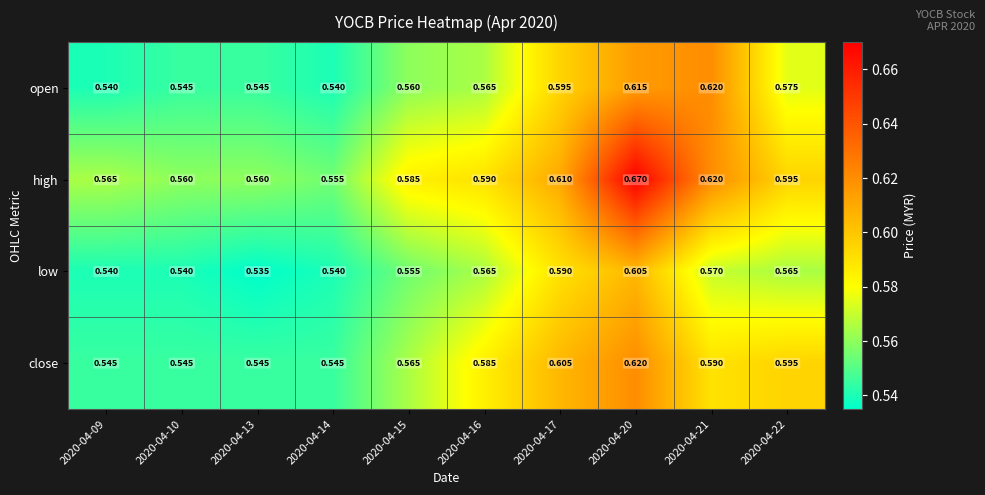

Which series has the largest range (max minus min)?

high